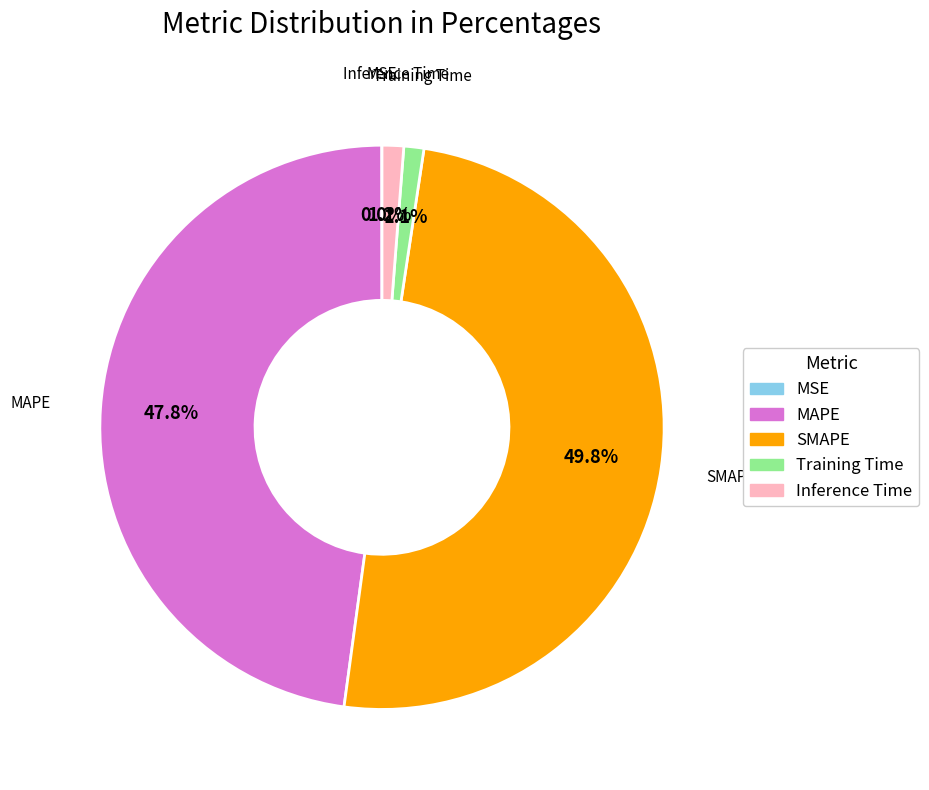

The Inference Time slice represents 11% of the pie. True or false?

False